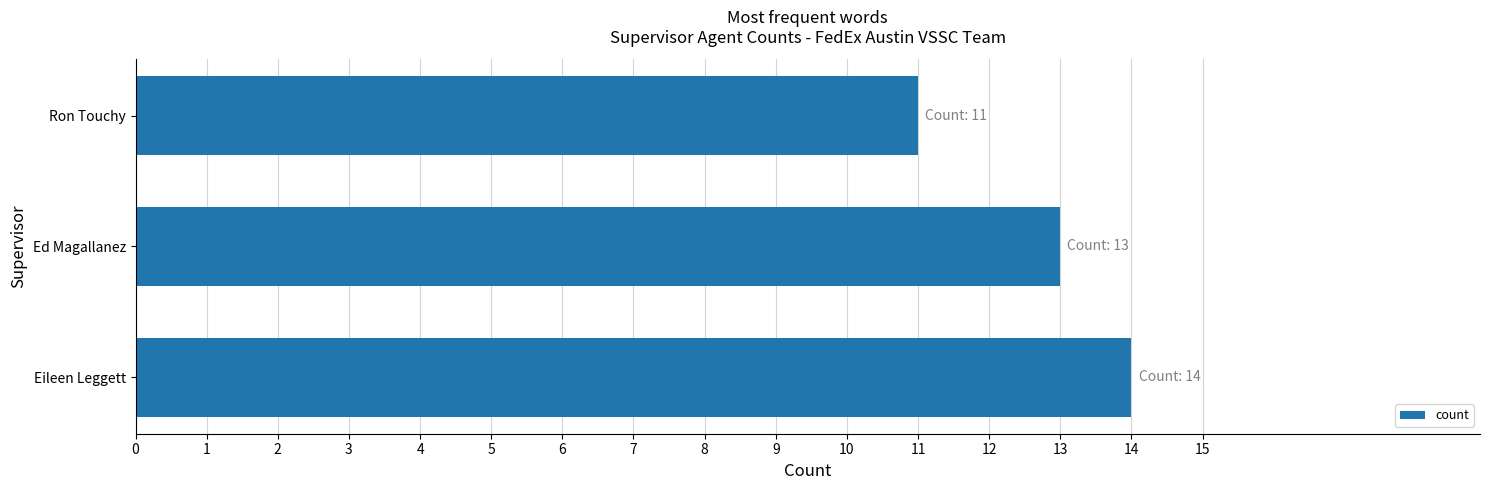

What is the difference between the maximum and minimum values?

3